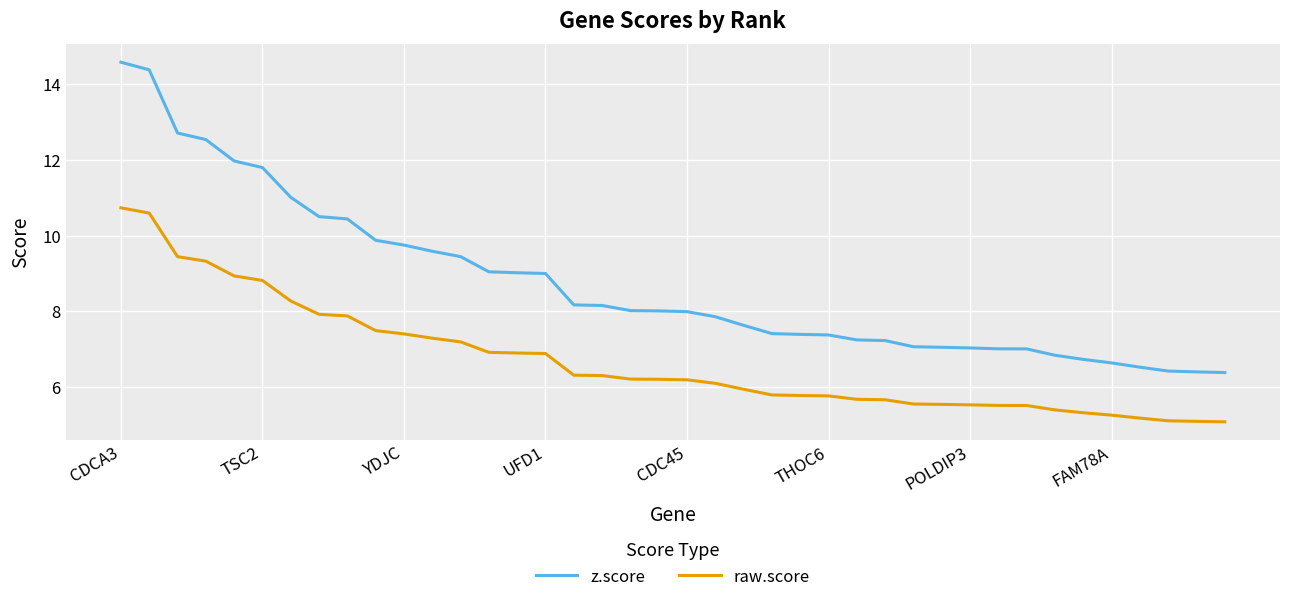

What is the highest value of the z.score series?

14.6